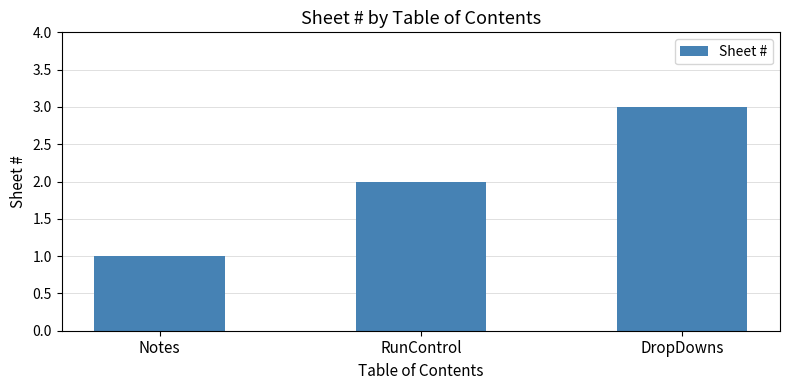

Reading left to right, extract all data points from this chart.

Notes=1	RunControl=2	DropDowns=3